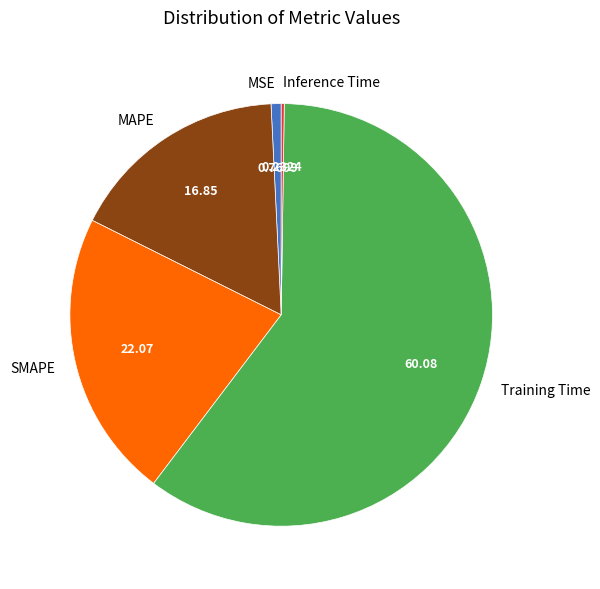

What is the ratio of the value at MAPE to the value at Training Time?

0.3